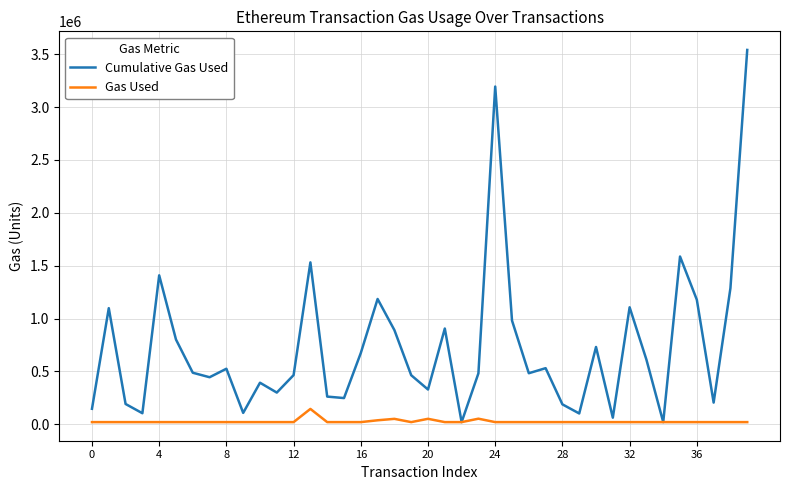

Rank the series by their average value, from lowest to highest.

Gas Used, Cumulative Gas Used